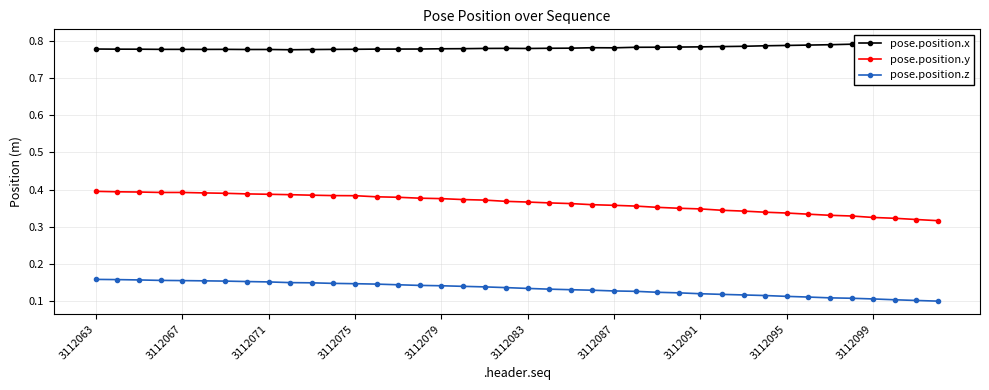

What is the highest value of the pose.position.z series?

0.2